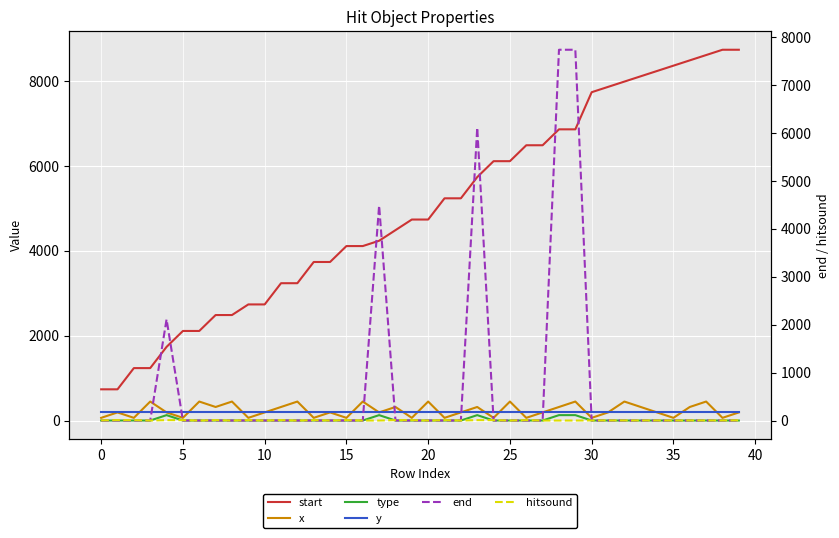

At which category is the sum across all series the highest?

29